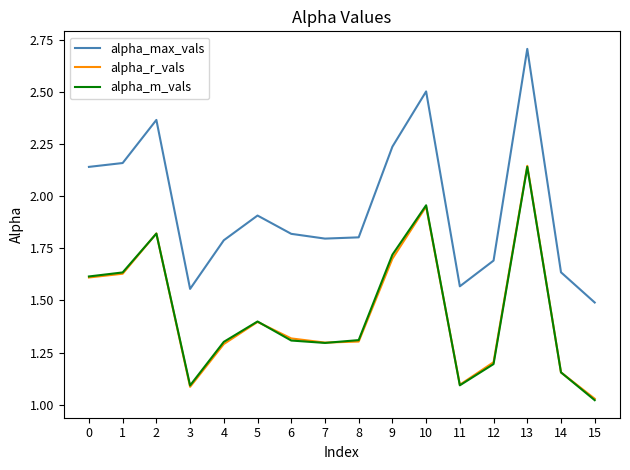

Which series has the largest total across all categories?

alpha_max_vals